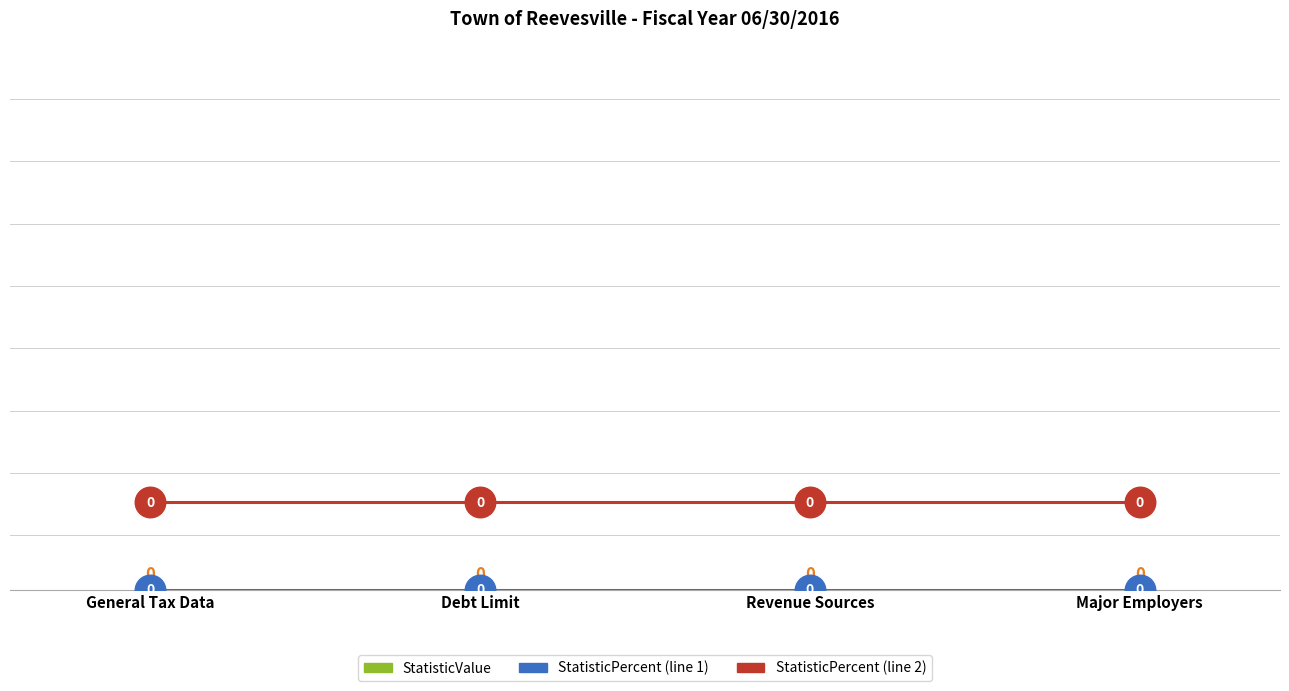

The StatisticPercent (line 1) series shows 0.0 at General Tax Data. True or false?

True